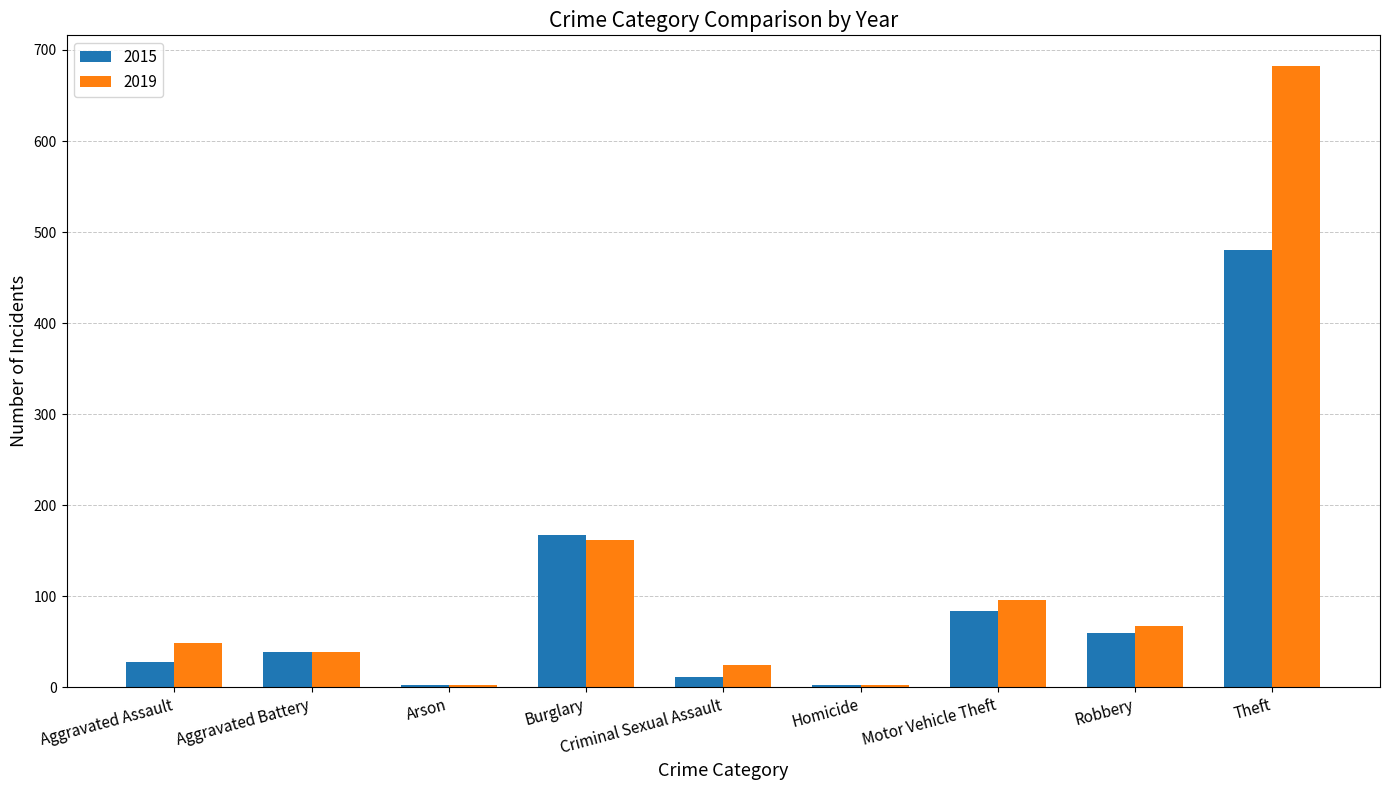

What is the sum of the 2015 values at Theft and Robbery?

540